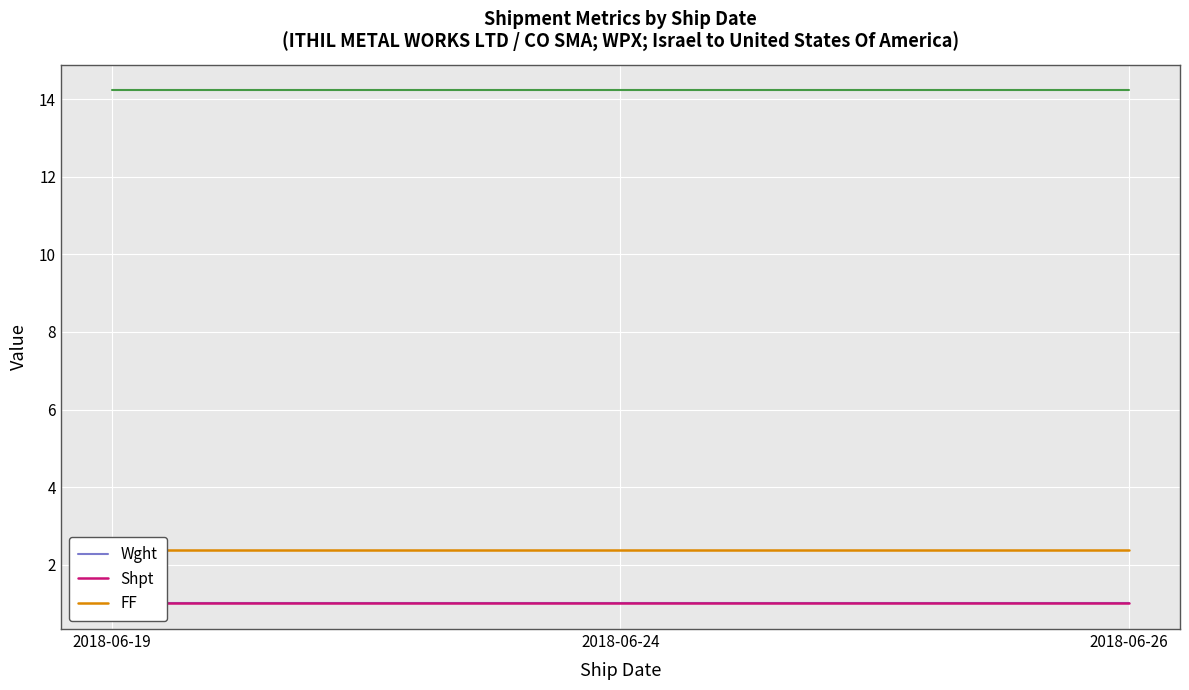

What is the smallest value displayed?

1.0